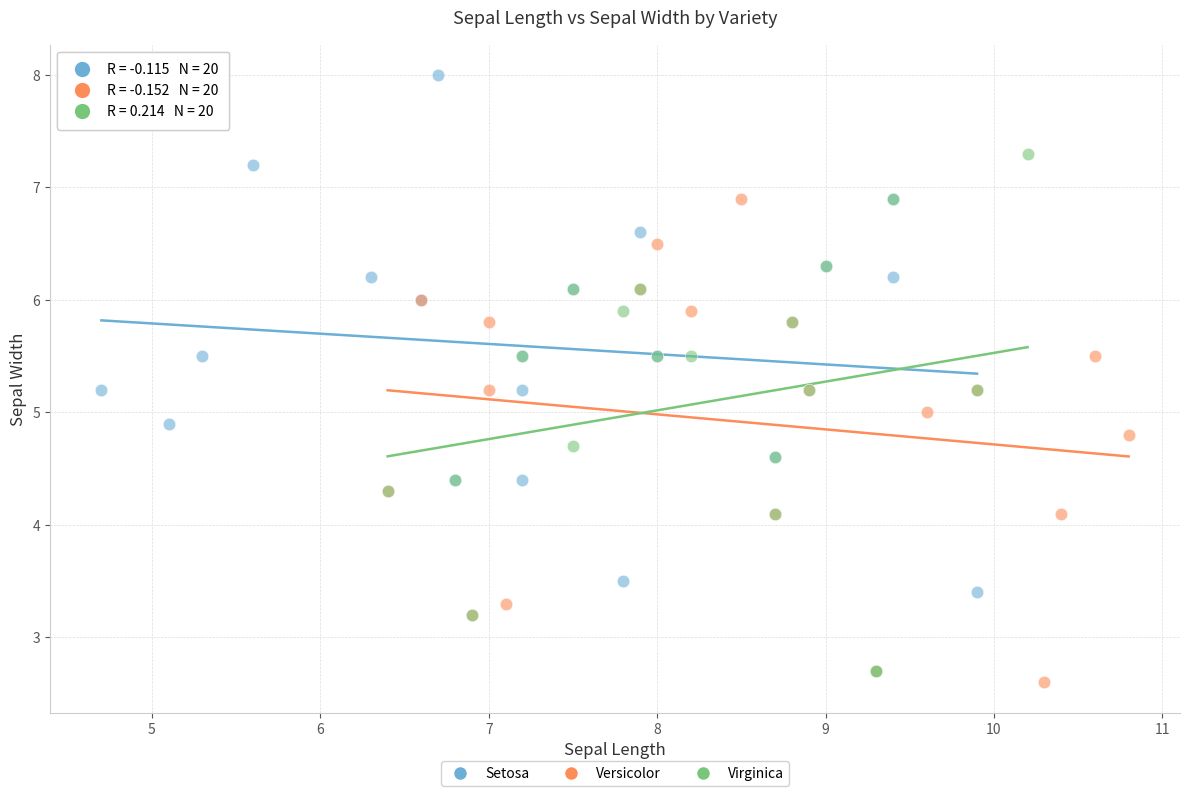

Which series reaches the maximum Y coordinate?

Setosa